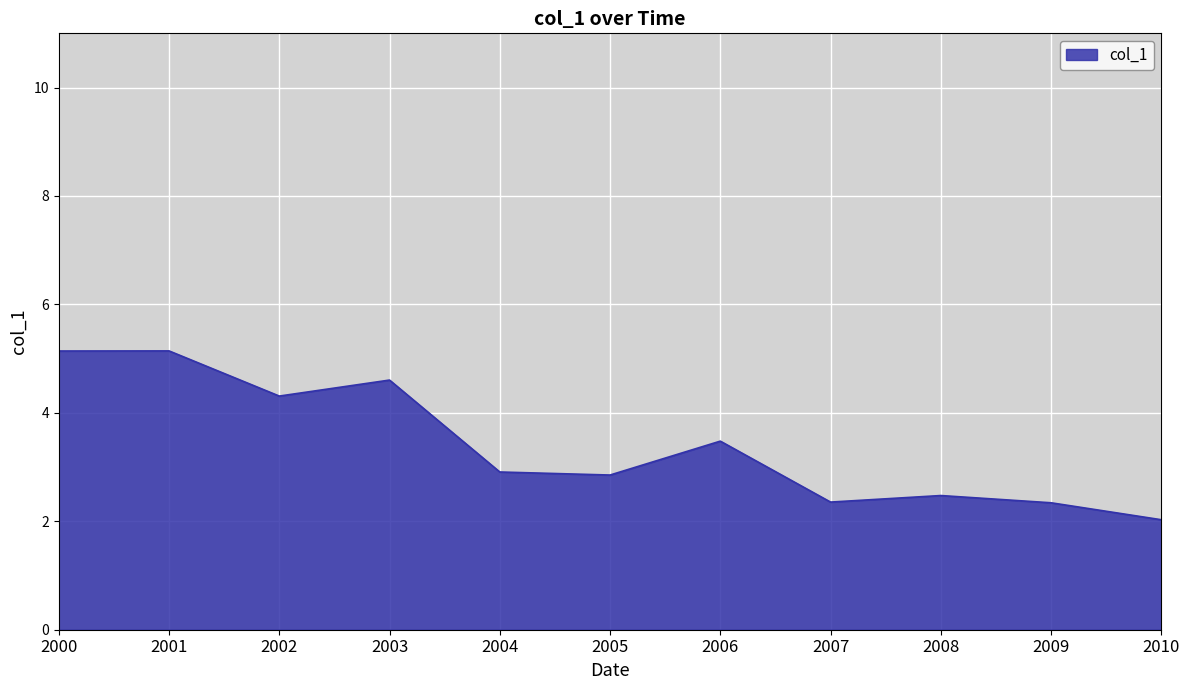

What is the greatest value displayed?

5.1